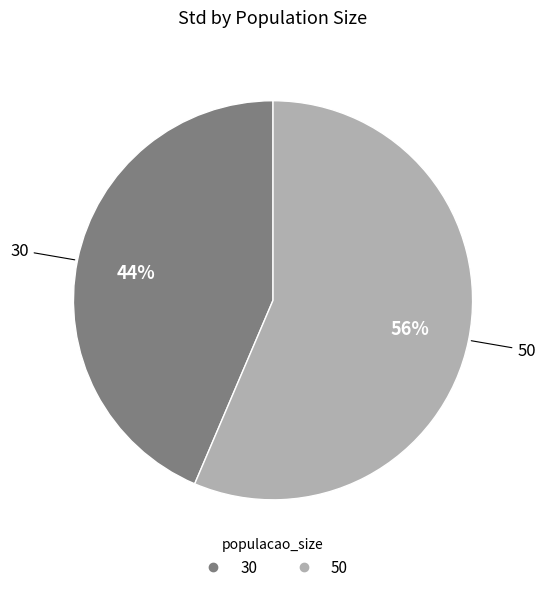

Combined, do 30 and 50 account for over 50%?

Yes